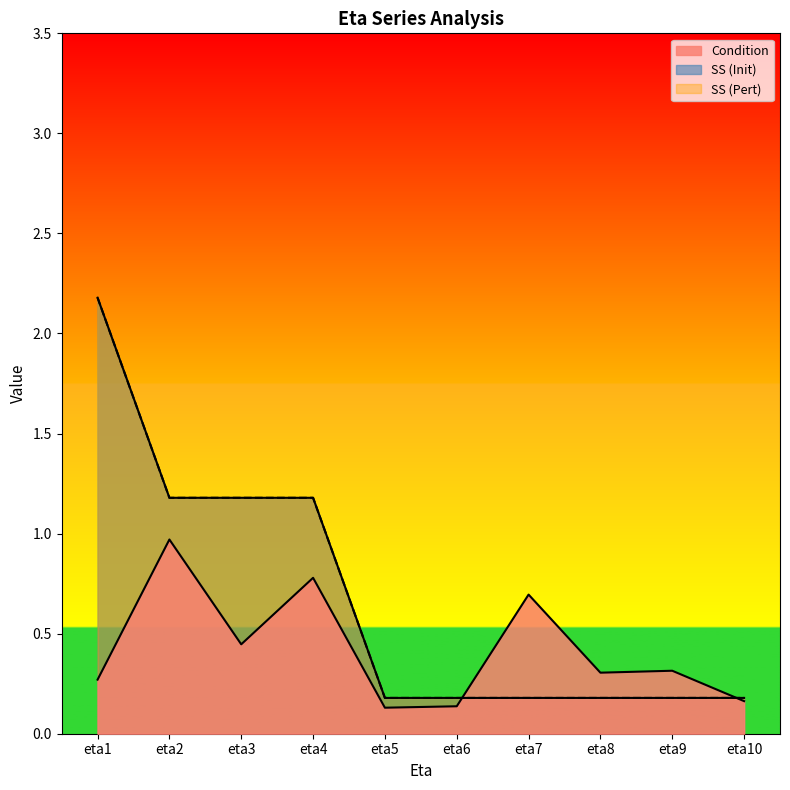

At which category does SS_pert reach its first local peak?

eta3